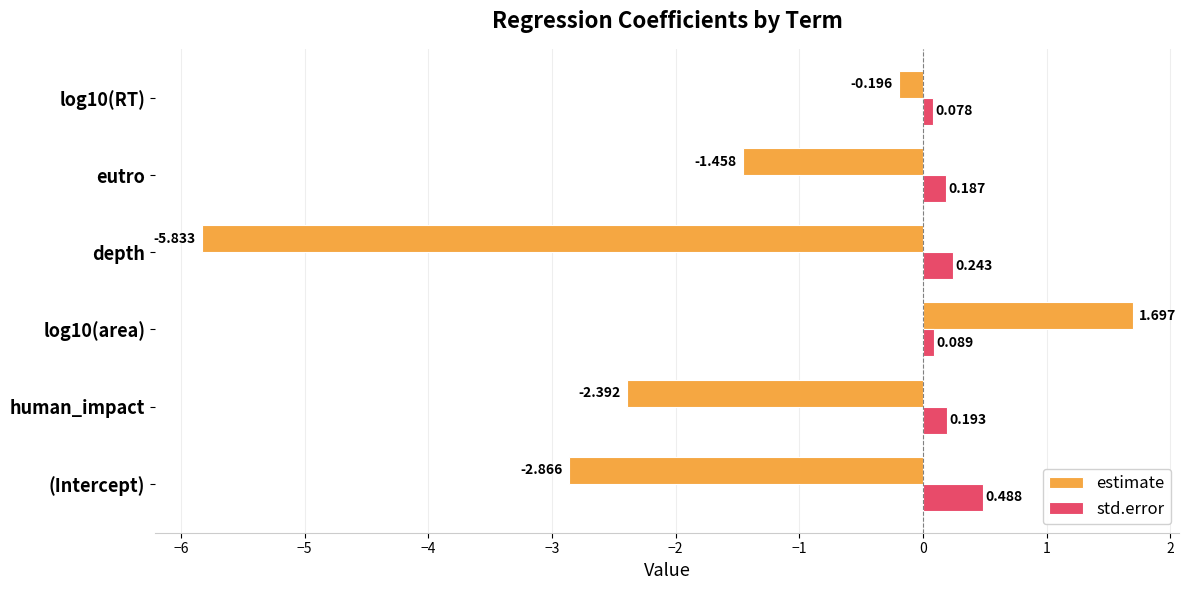

At which category does the chart reach its peak across all series?

log10(area)